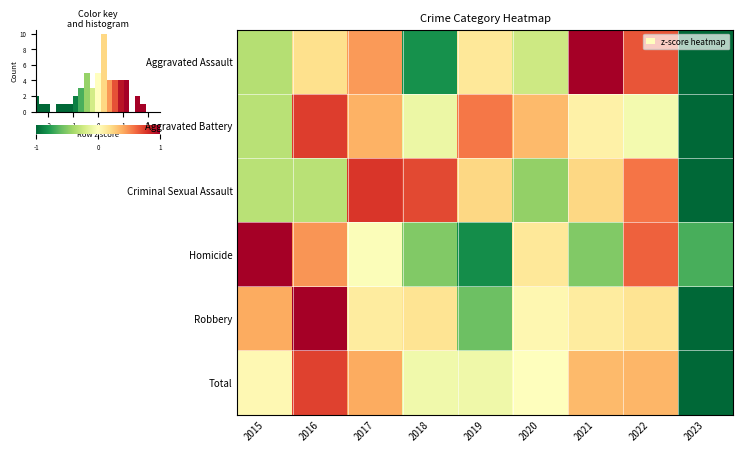

The value of Aggravated Assault at 2016 is 0.1. True or false?

False